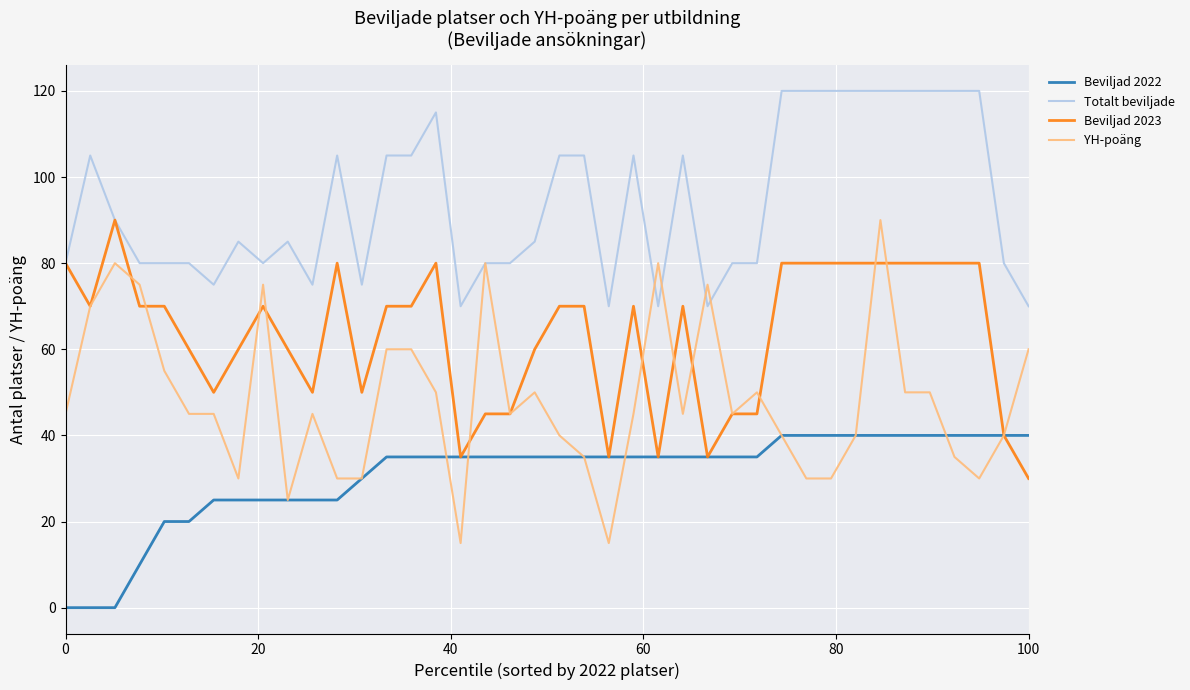

Rank the series by their average value, from highest to lowest.

Totalt beviljade, Beviljad 2023, YH-poäng, Beviljad 2022